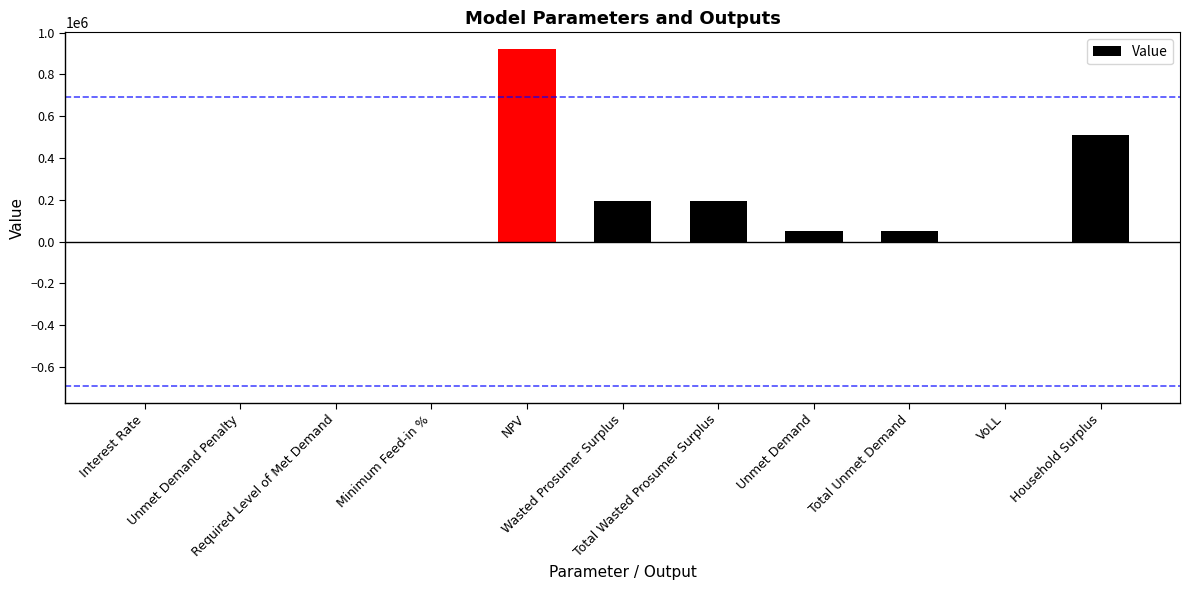

What is the greatest value displayed?

920646.2